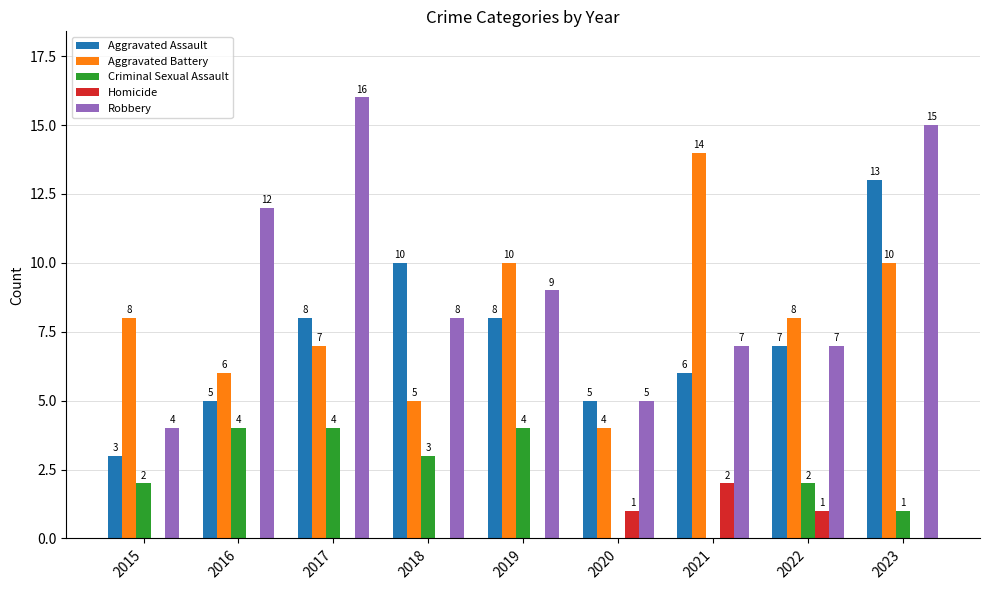

Where does the Aggravated Assault series first go above 7?

2017